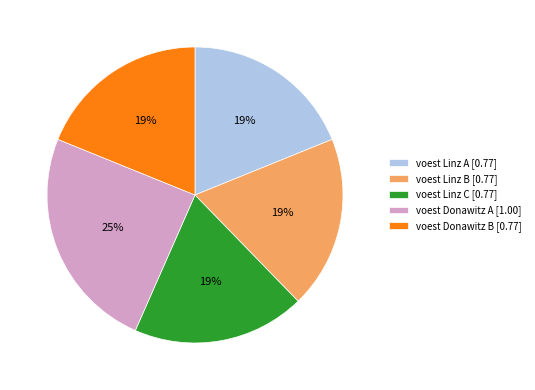

The voest Linz C slice represents 10% of the pie. True or false?

False